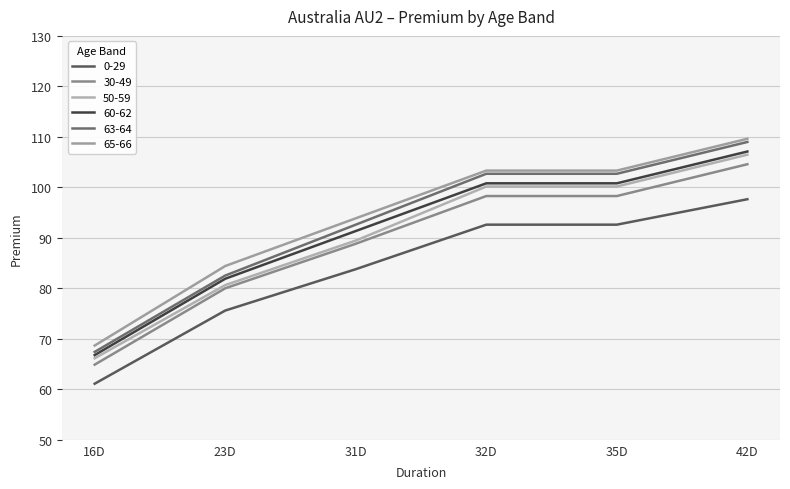

How many series are shown in this chart?

6